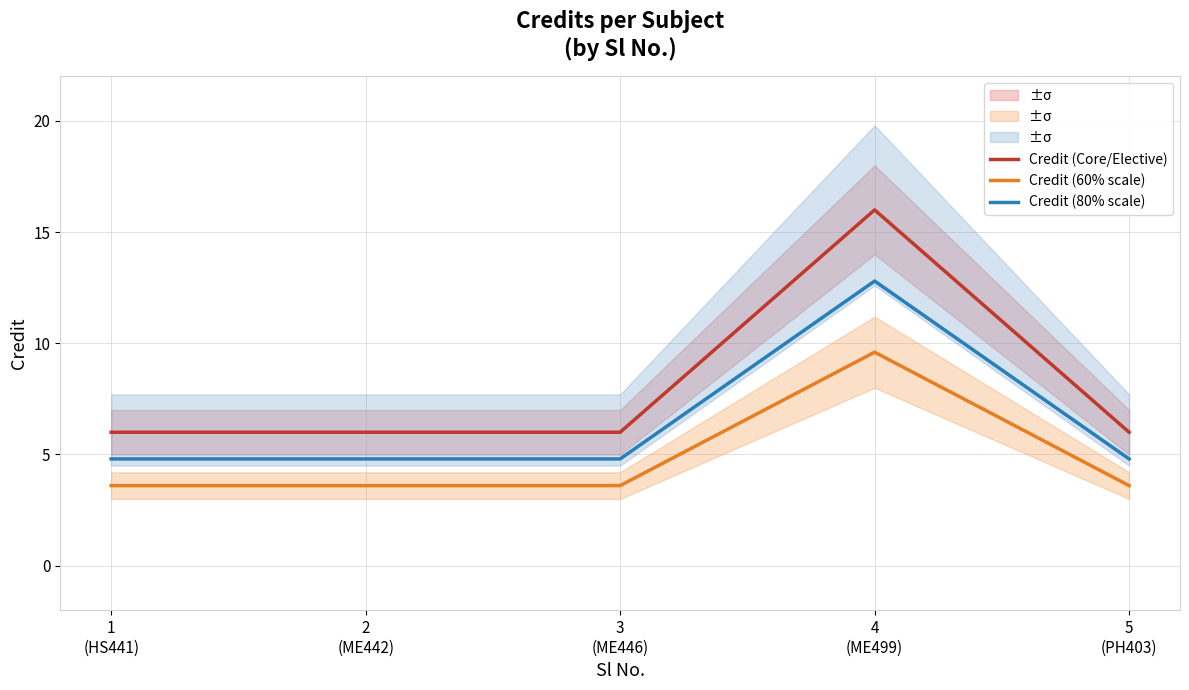

What is the difference between the Credit (60% scale) values at 3
(ME446) and 4
(ME499)?

6.0